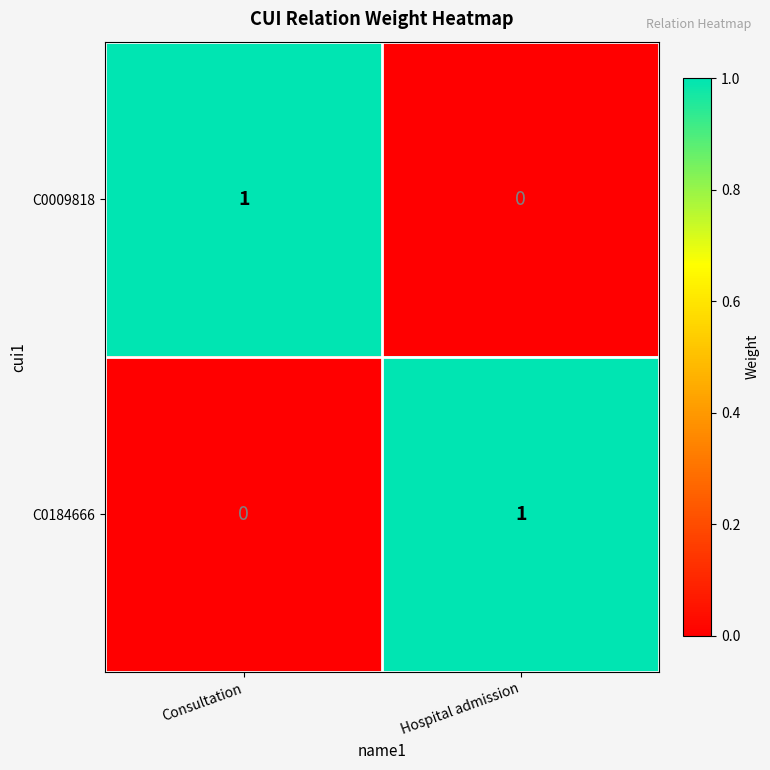

List the labels in order of C0184666 value, largest first.

Hospital admission, Consultation